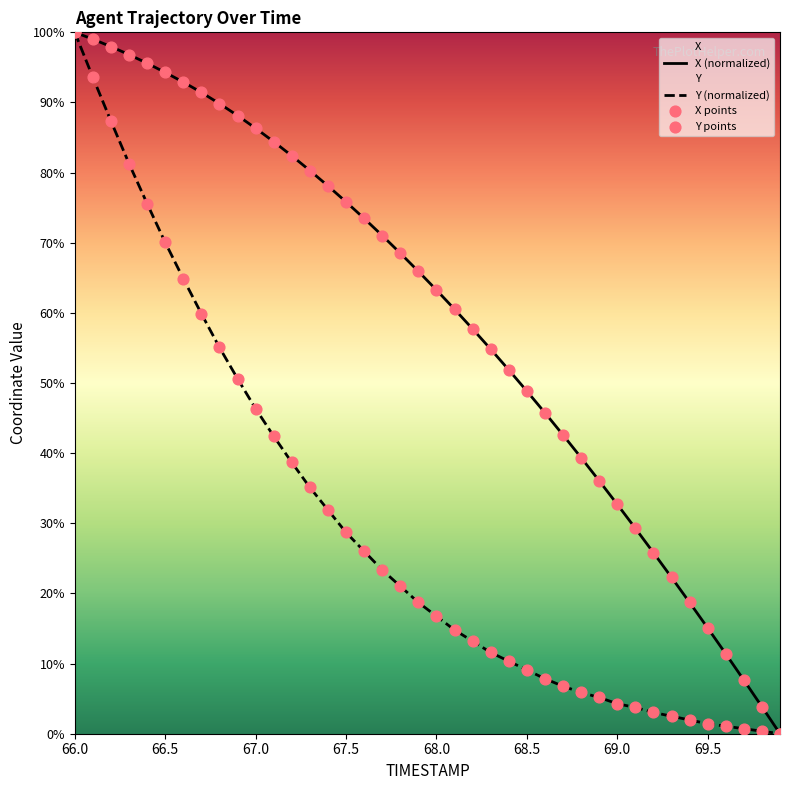

Which series has the largest total across all categories?

X (normalized)